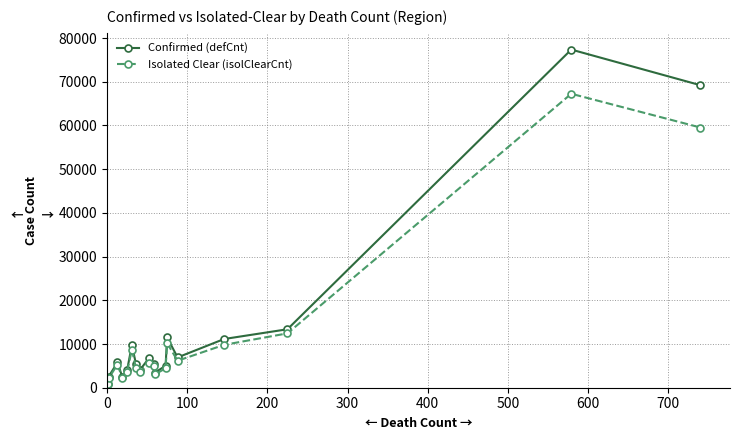

How many interior local peaks does the Confirmed (defCnt) series have?

5